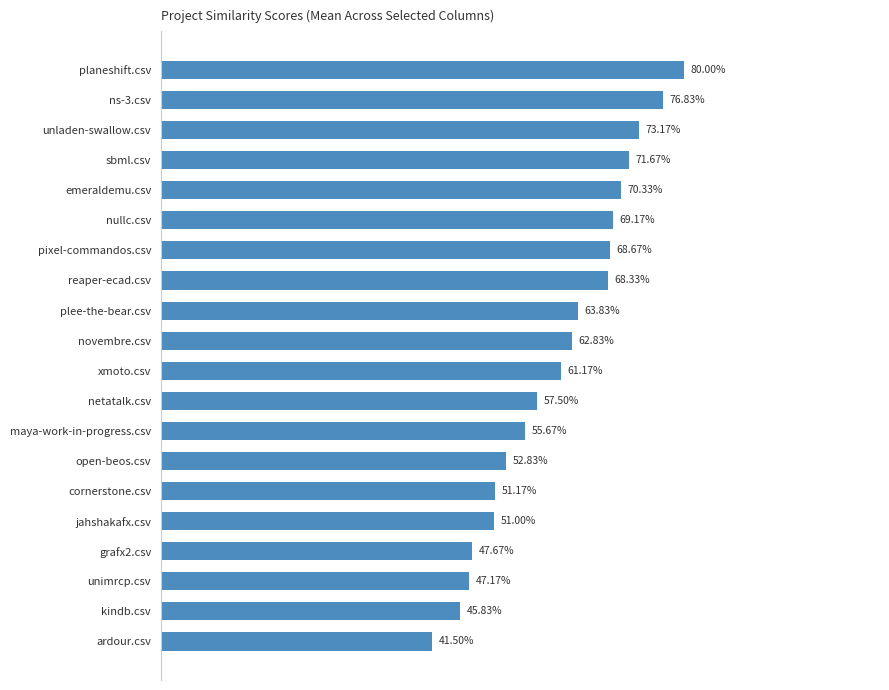

Are the bars horizontal?

Yes